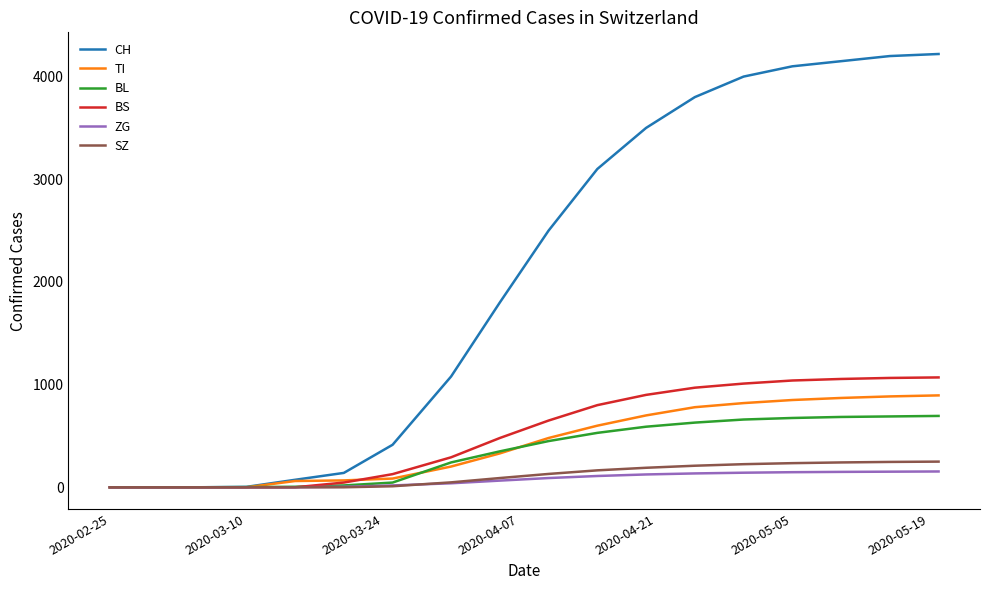

What is the maximum value shown in the chart?

4220